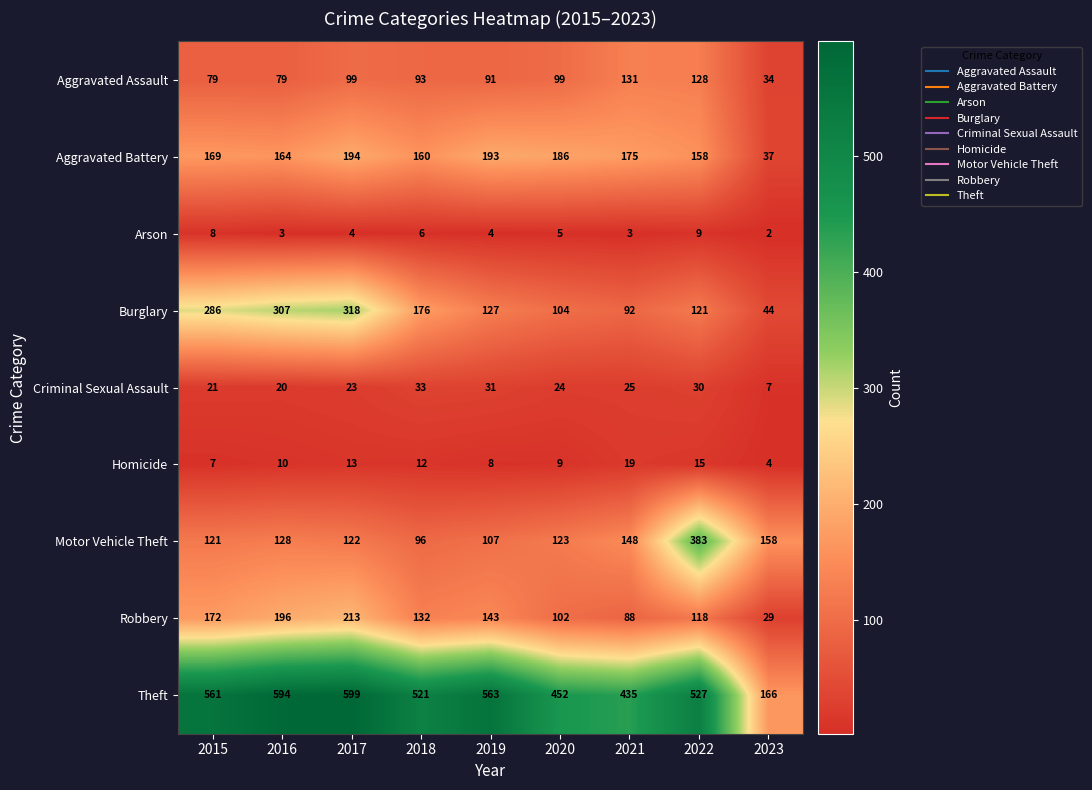

At which label does Homicide reach its minimum?

2023